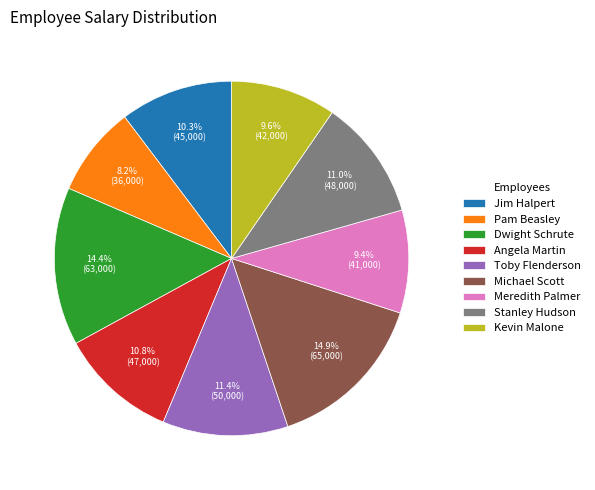

How many slices are in this pie chart?

9